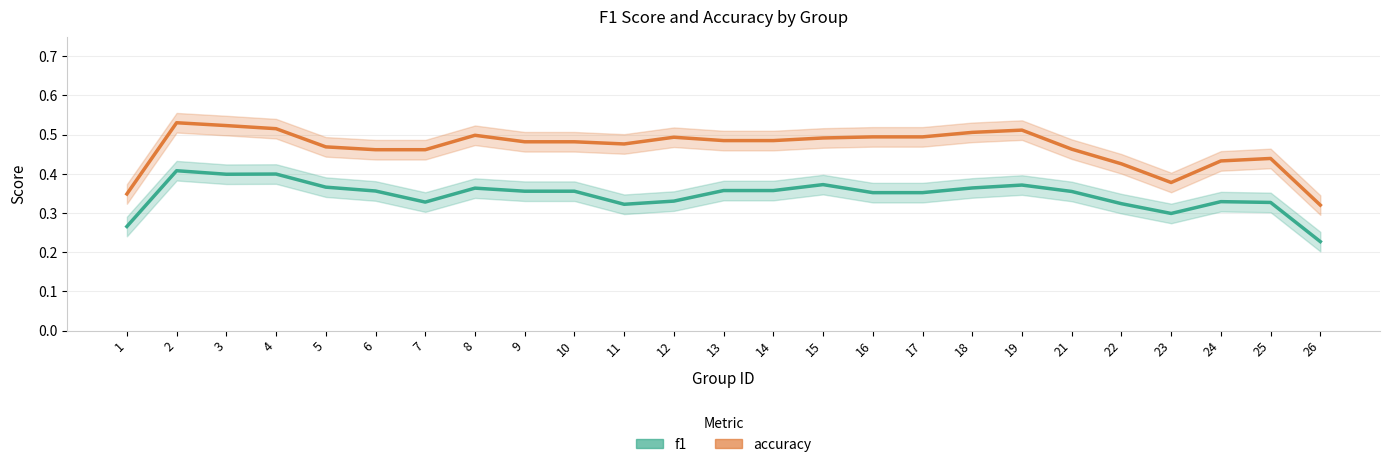

True or false: accuracy and f1 cross at least once.

False